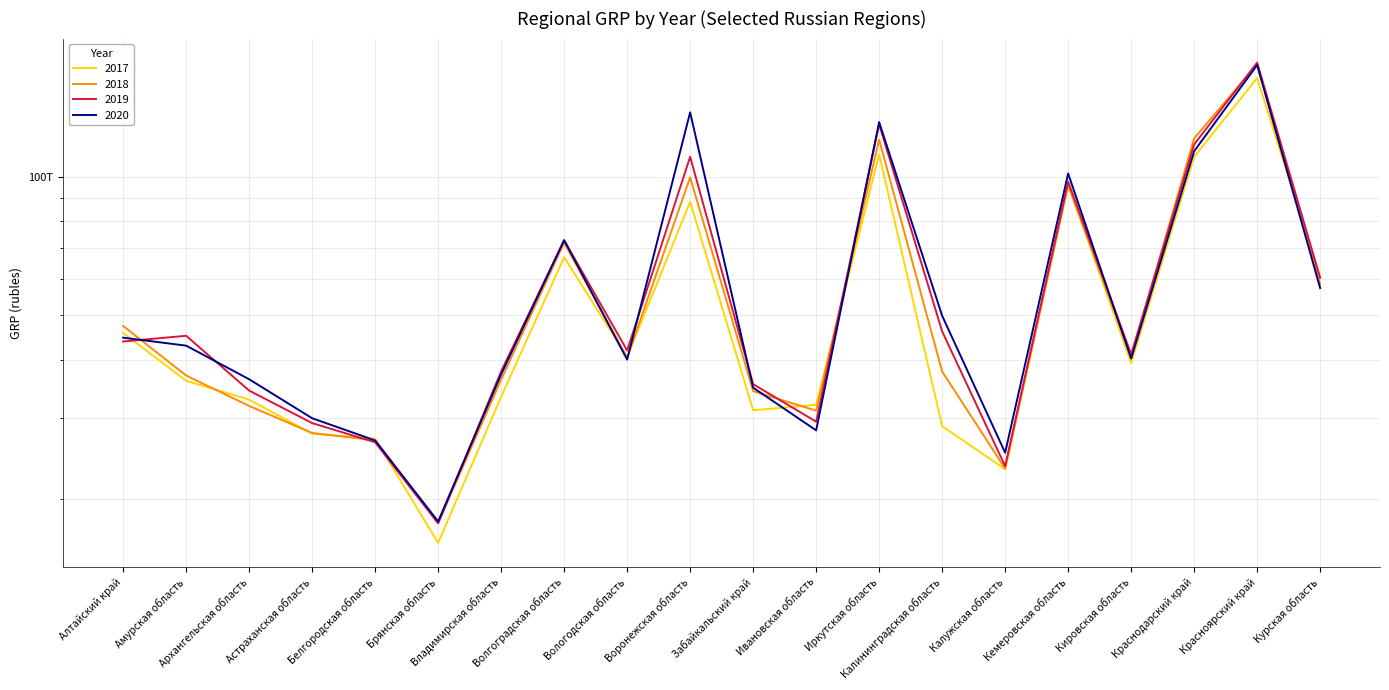

Where is 2020 nearest to the value 96198664600000?

Кемеровская область